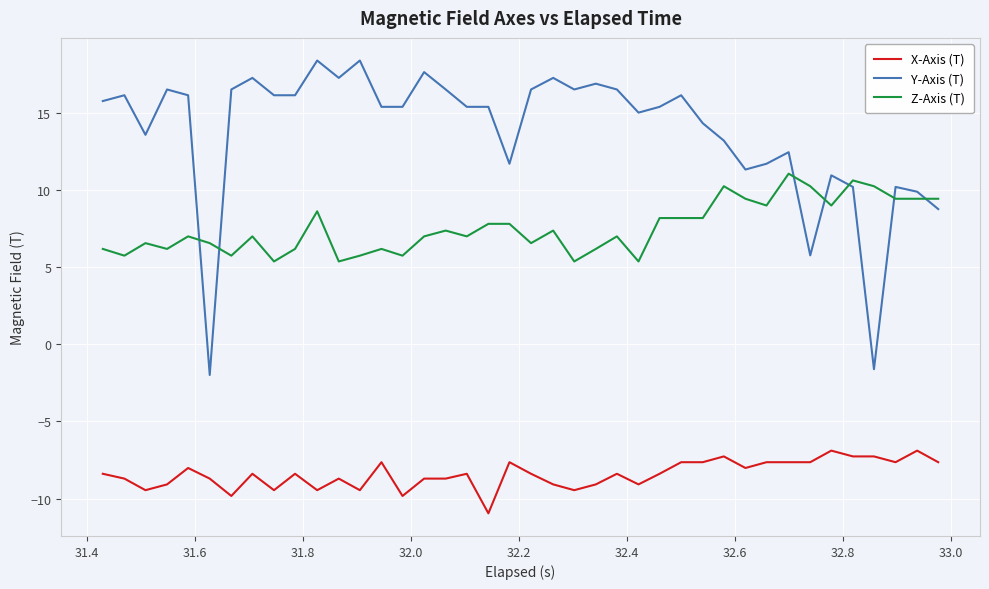

Which series has the widest spread of values?

Y-Axis (T)